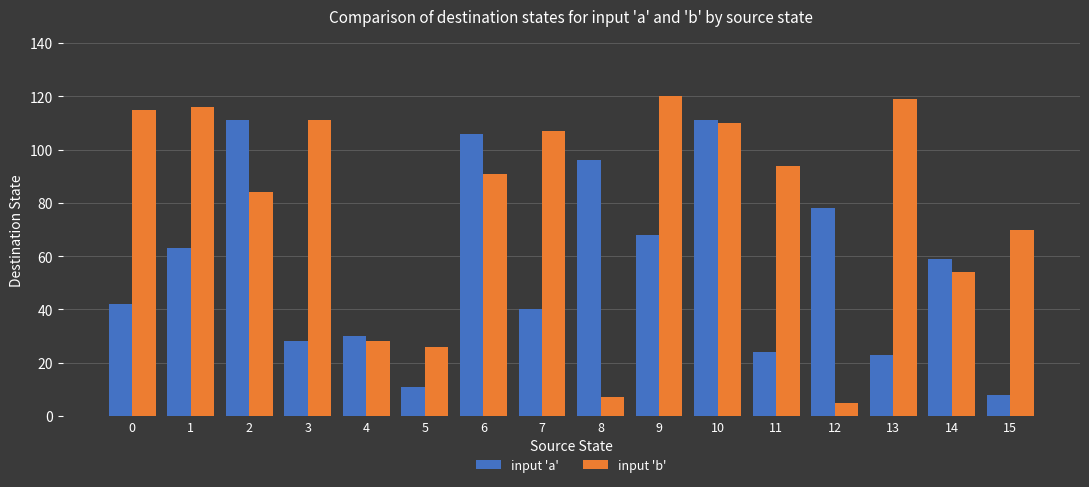

What is the greatest value displayed?

120